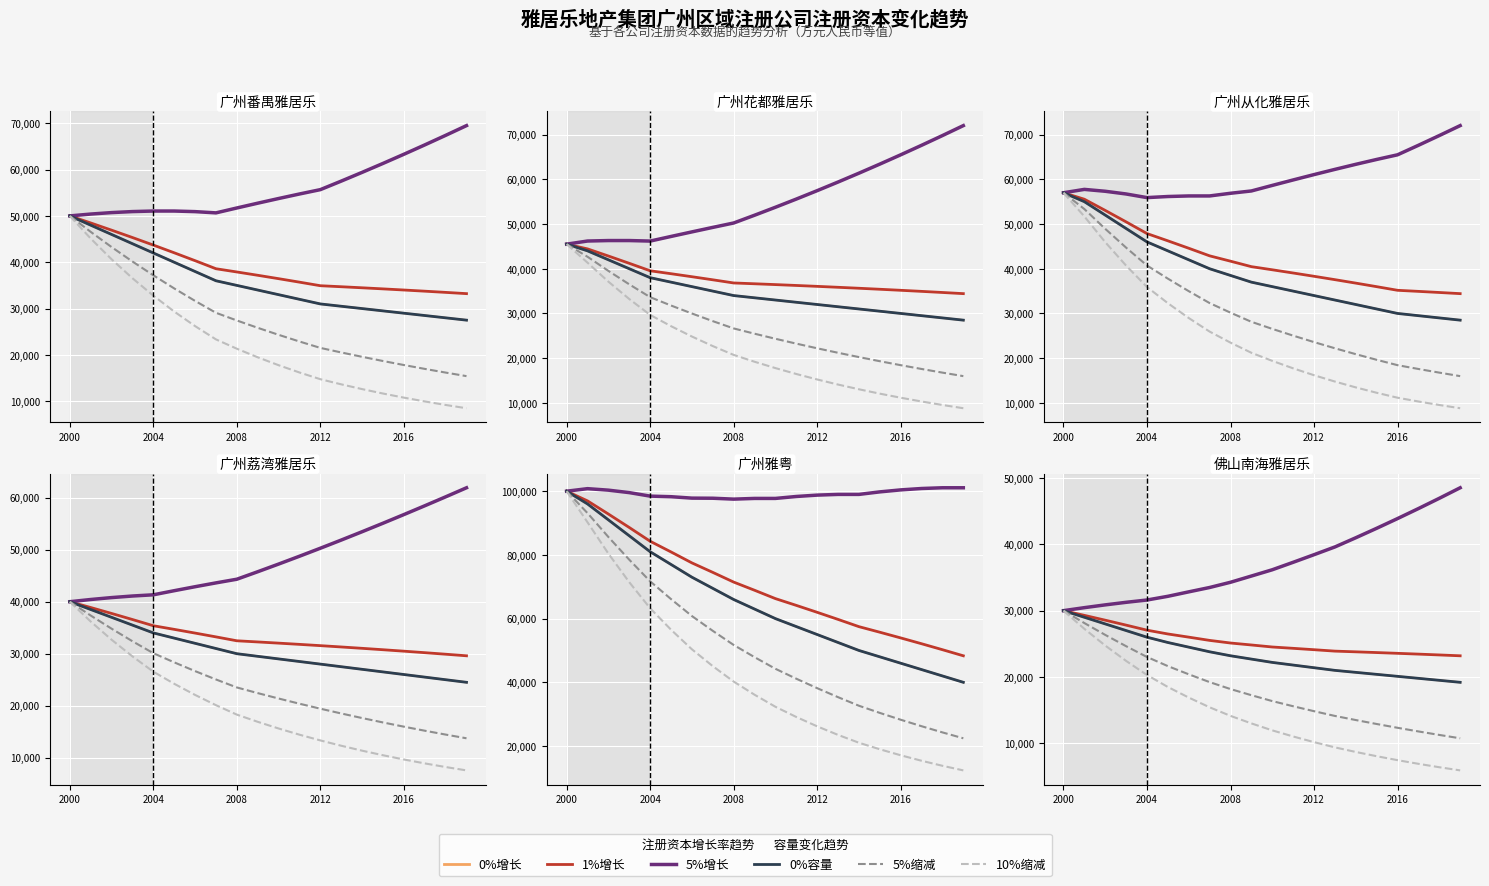

At which label does 5%缩减 reach its minimum?

19